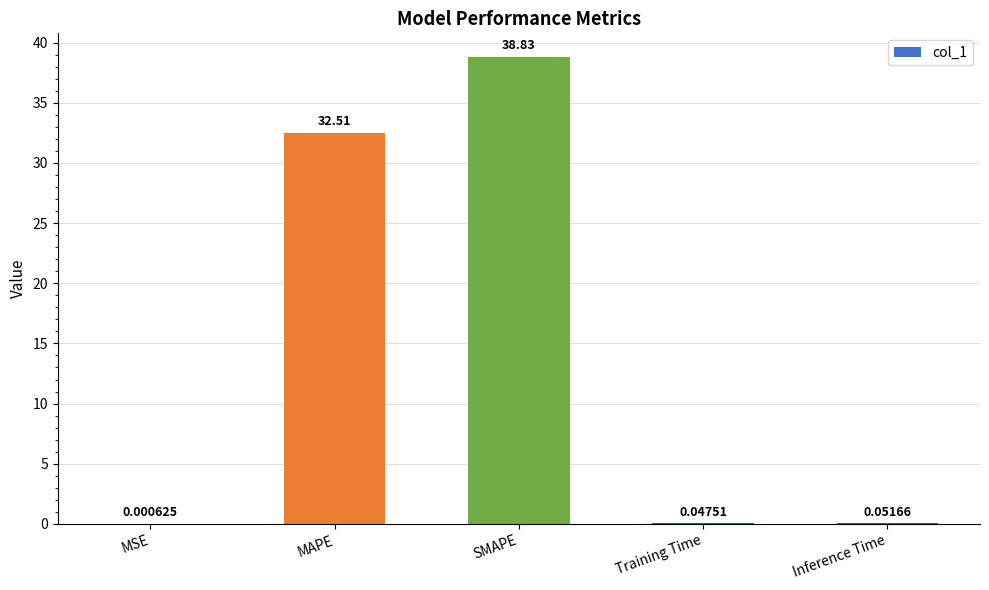

Between Inference Time and MSE, which is larger?

Inference Time